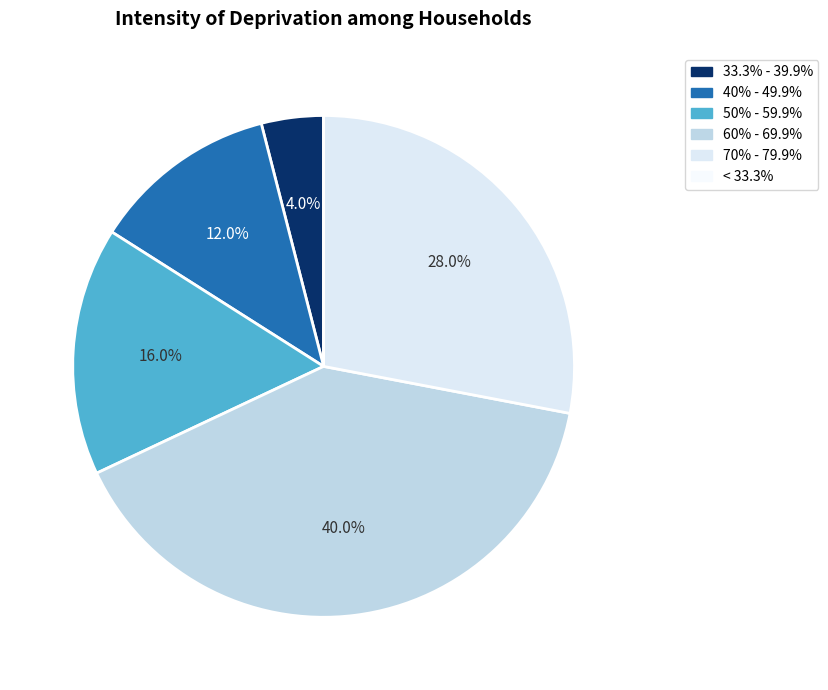

Does any single category account for the majority?

No